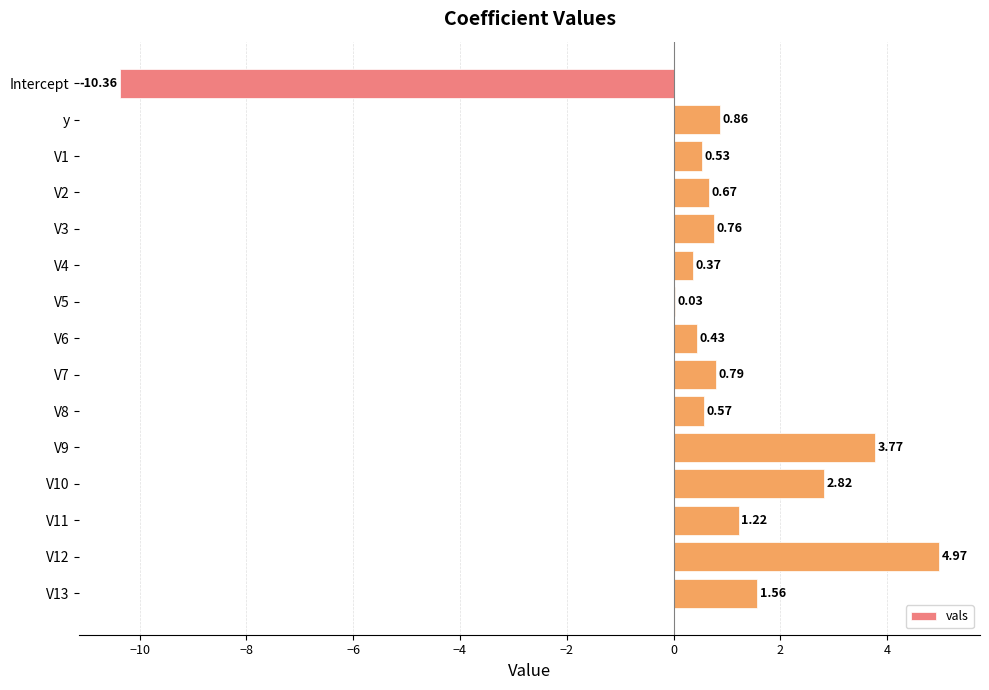

What is the sum of the values at Intercept and V5?

-10.3